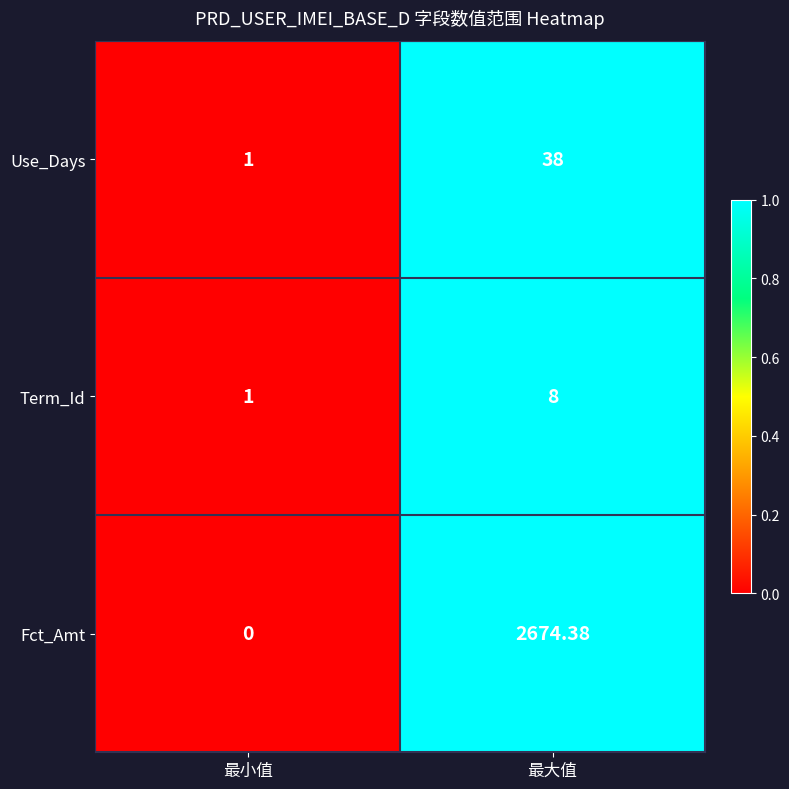

Rank the series by their maximum value, from highest to lowest.

Fct_Amt, Use_Days, Term_Id